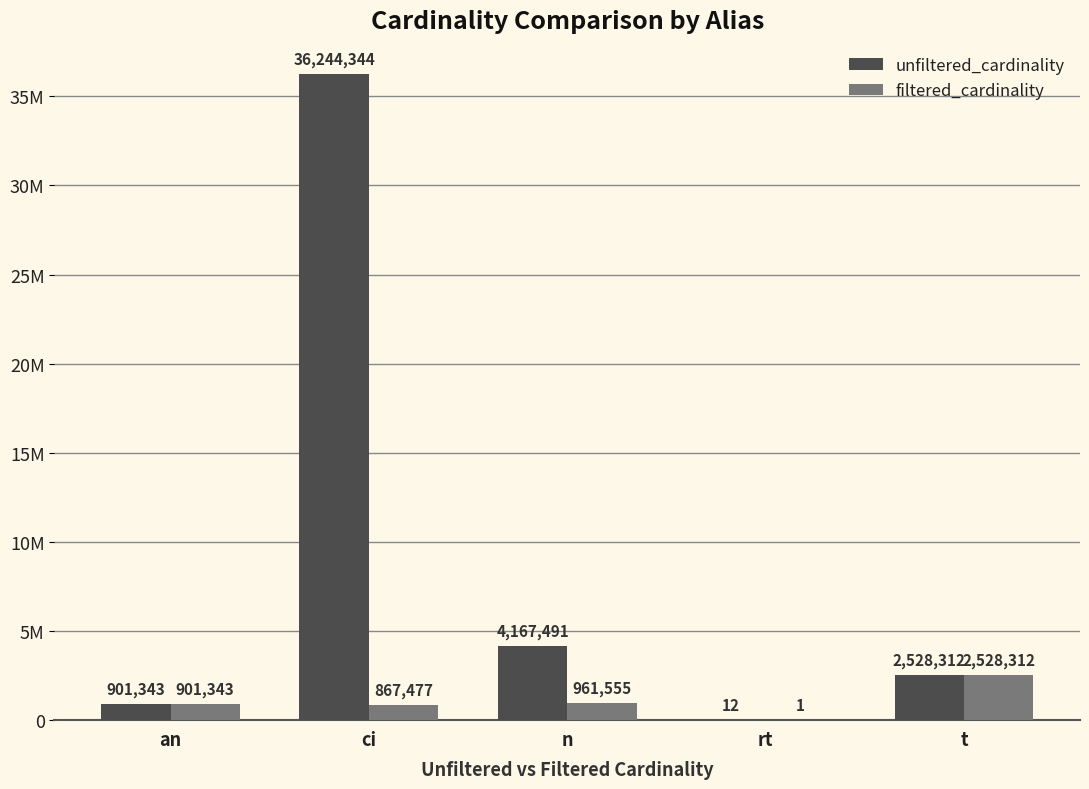

What are all the series names shown in the legend?

unfiltered_cardinality, filtered_cardinality